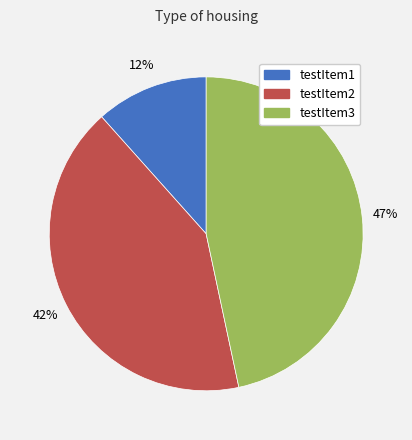

Which has a higher value, testItem1 or testItem2?

testItem2